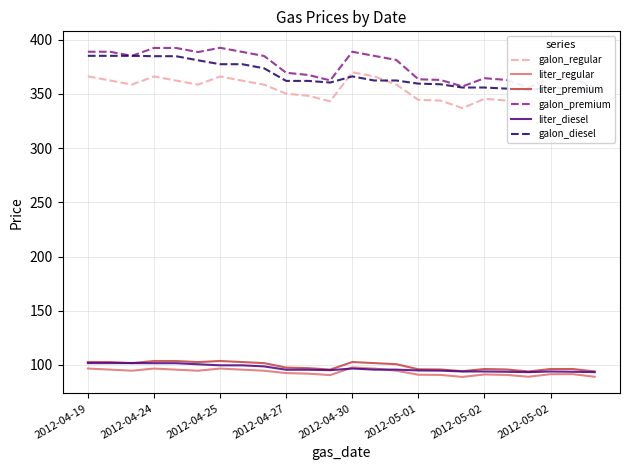

Where is the first local minimum for liter_premium?

2012-04-25